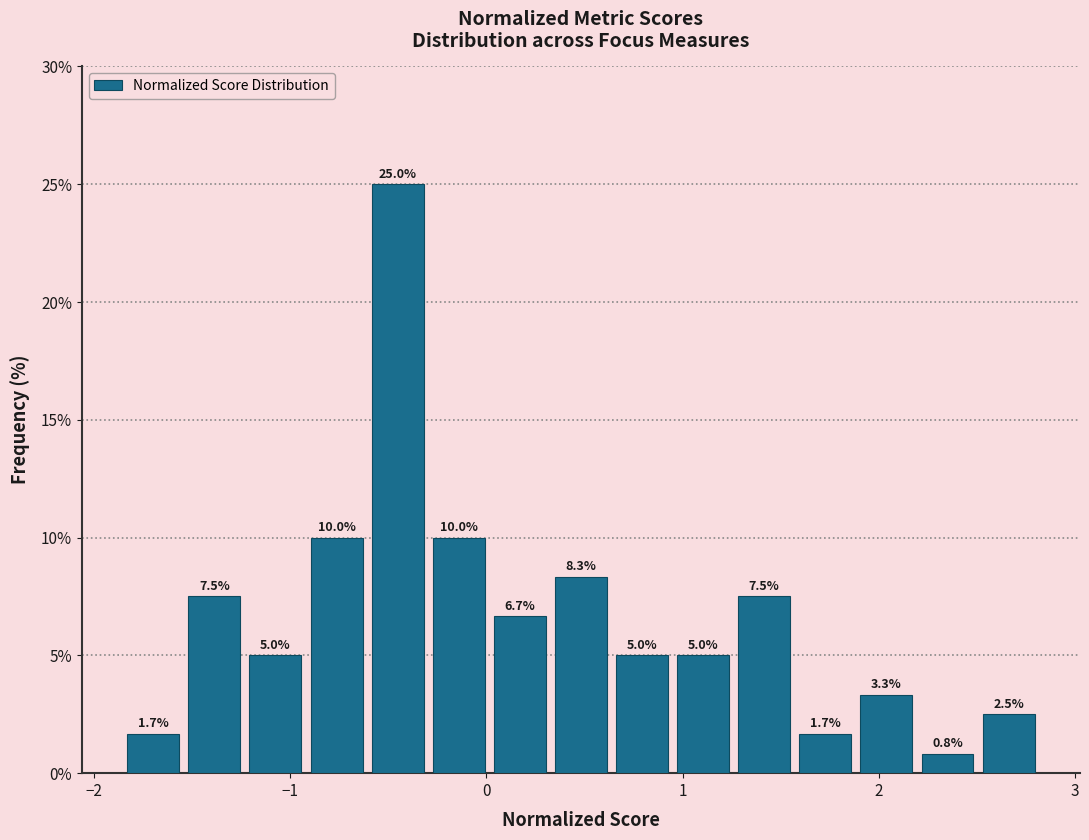

Read against the x-axis, roughly where is the centre of the tallest bar?

-0.5